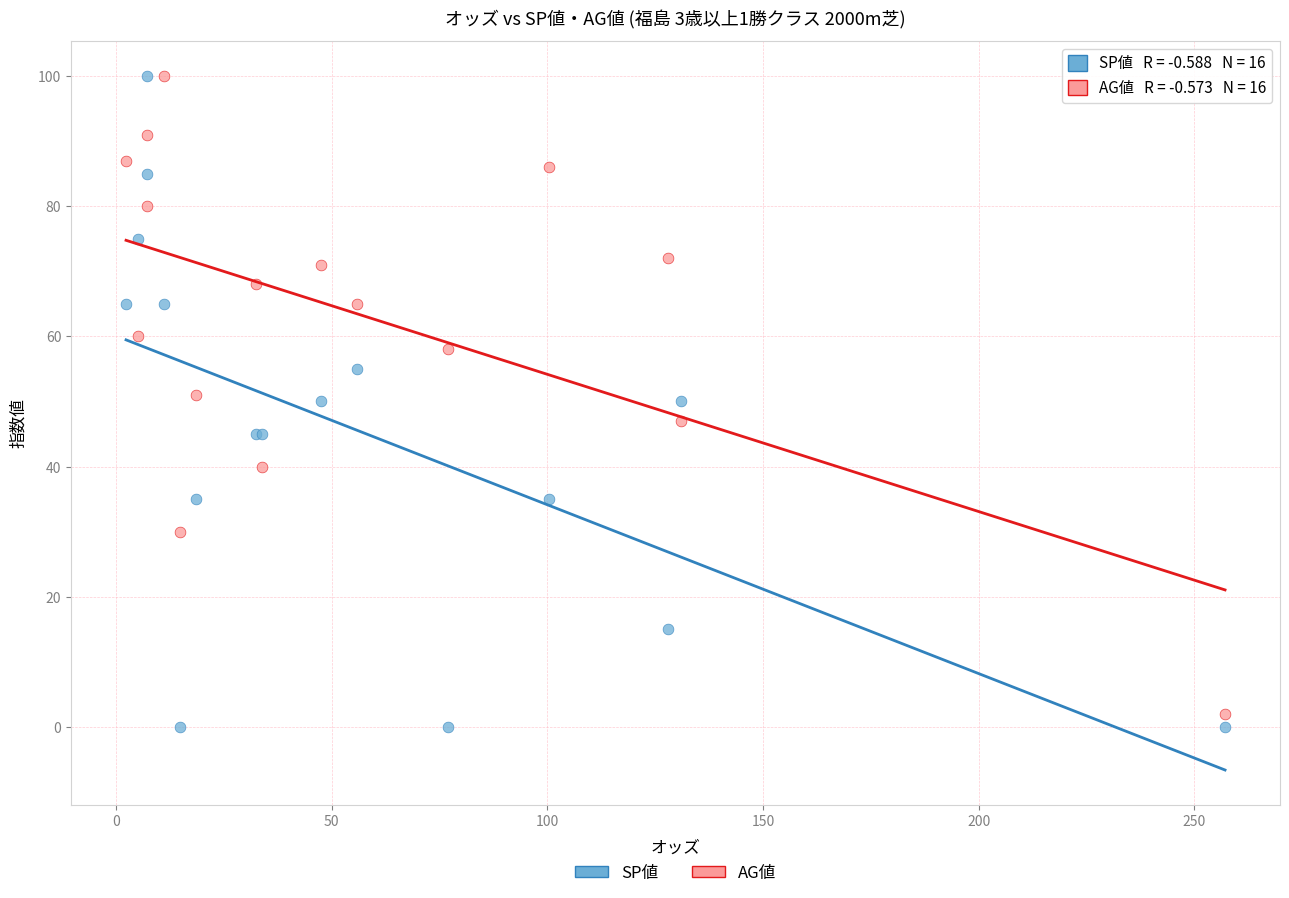

Which series has the widest spread of Y values?

SP値